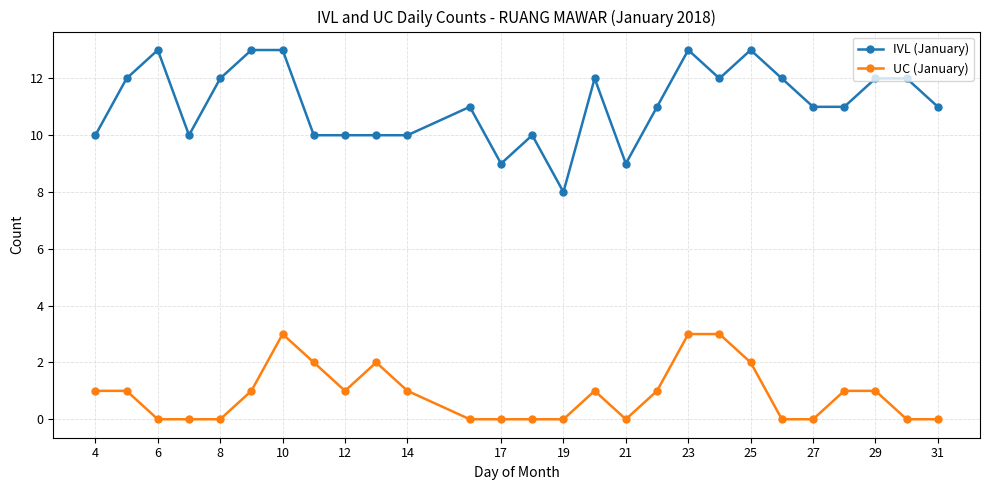

What is the value of the IVL (January) point at the 23rd from the left?

11